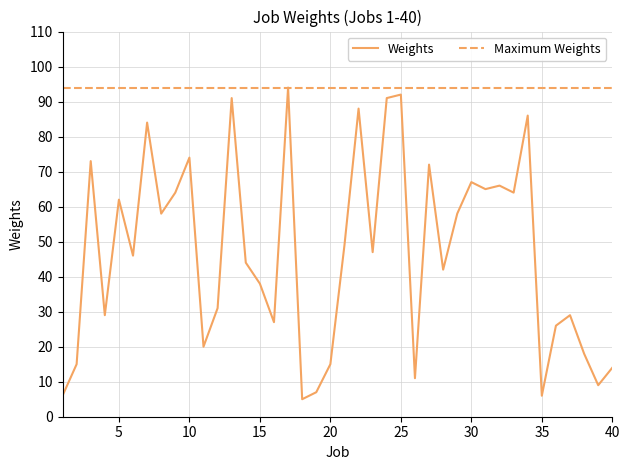

Which has a higher value, 8 or 1?

8